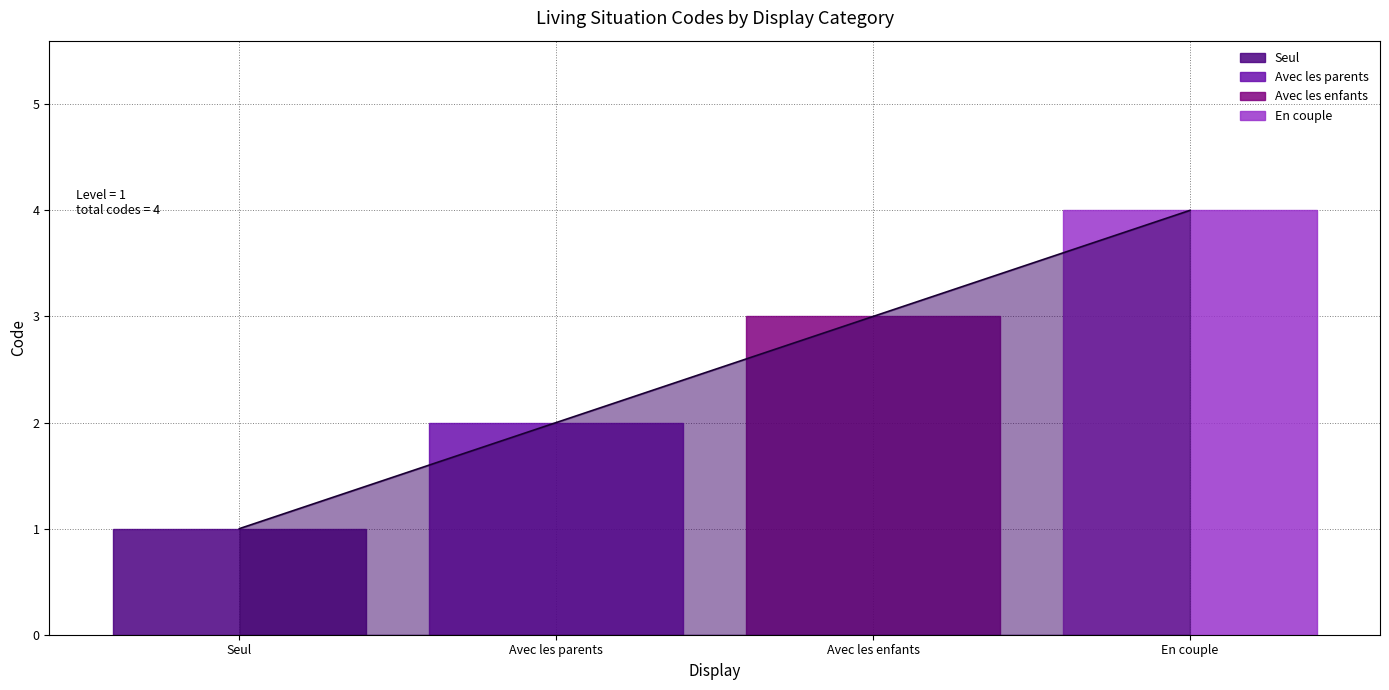

Reading left to right, extract all data points from this chart.

Seul=1	Avec les parents=2	Avec les enfants=3	En couple=4